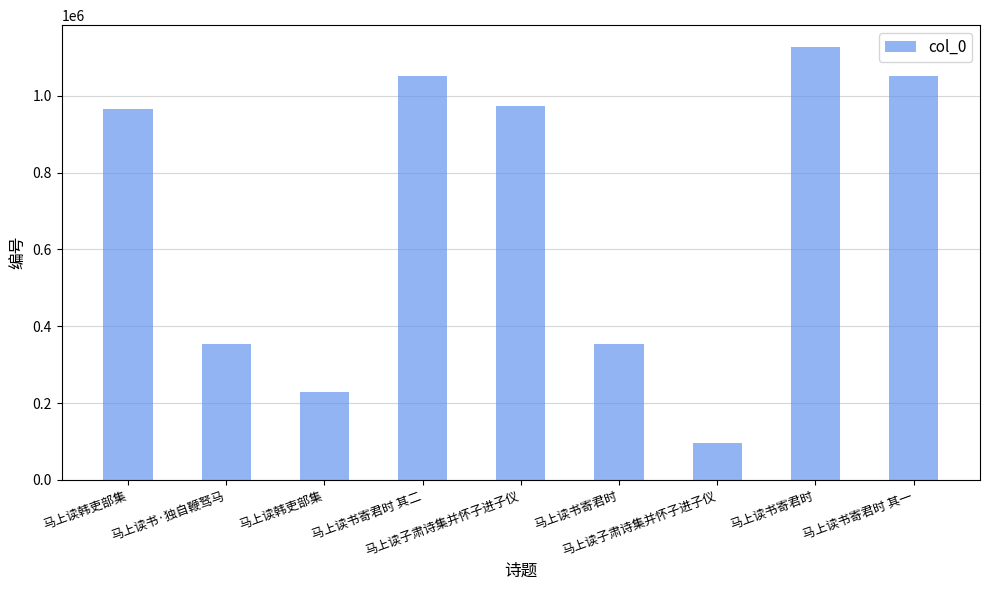

Which has a higher value, 马上读书寄君时 or 马上读书·独自鞭驽马?

马上读书寄君时